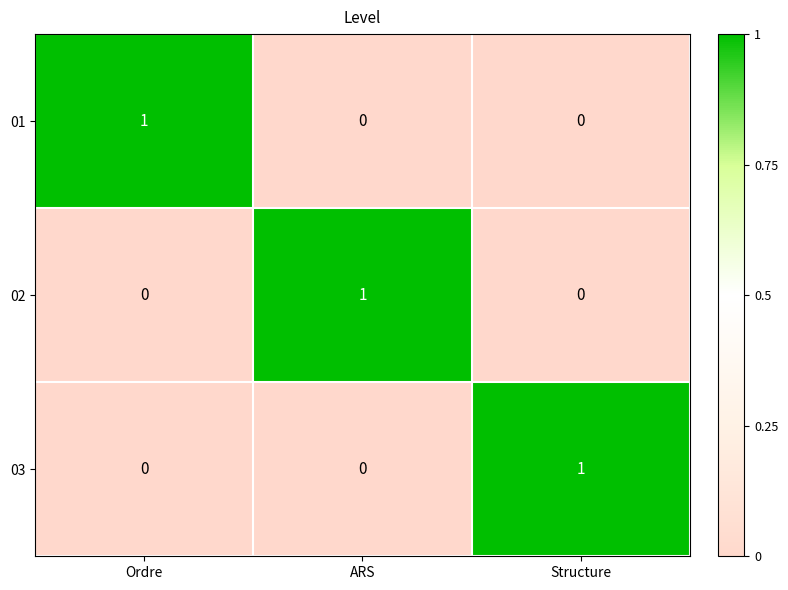

Count the 01 values in the range 0 to 1.

3